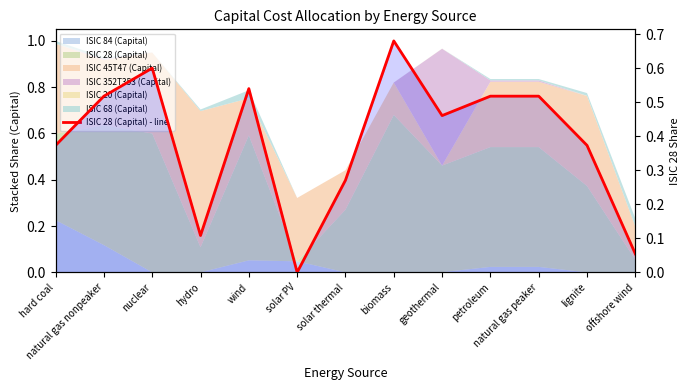

What is the label of the 8th point from the left?

biomass